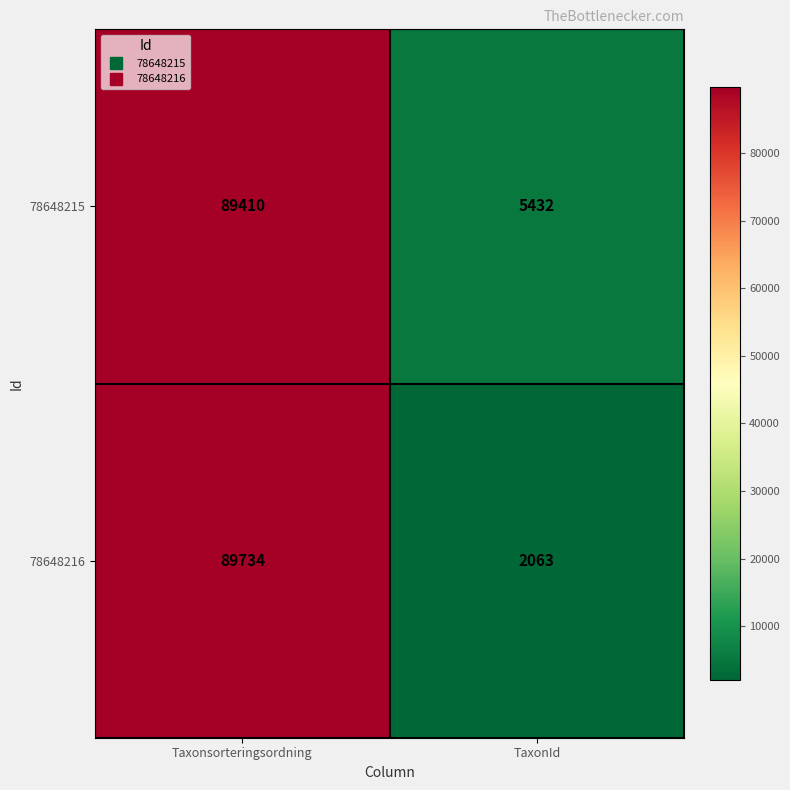

Which category has the lowest value in the 78648216 series?

TaxonId